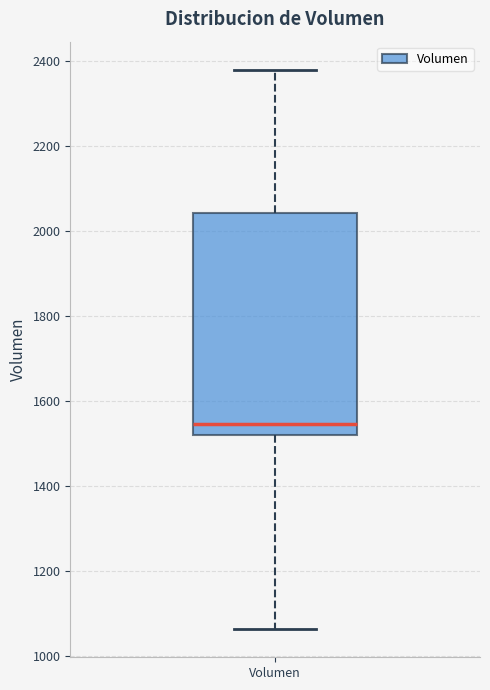

Where does the lower whisker of the box for Volumen end on the y-axis? The values are not printed on the chart, so give them approximately, as read against the axis.

1060